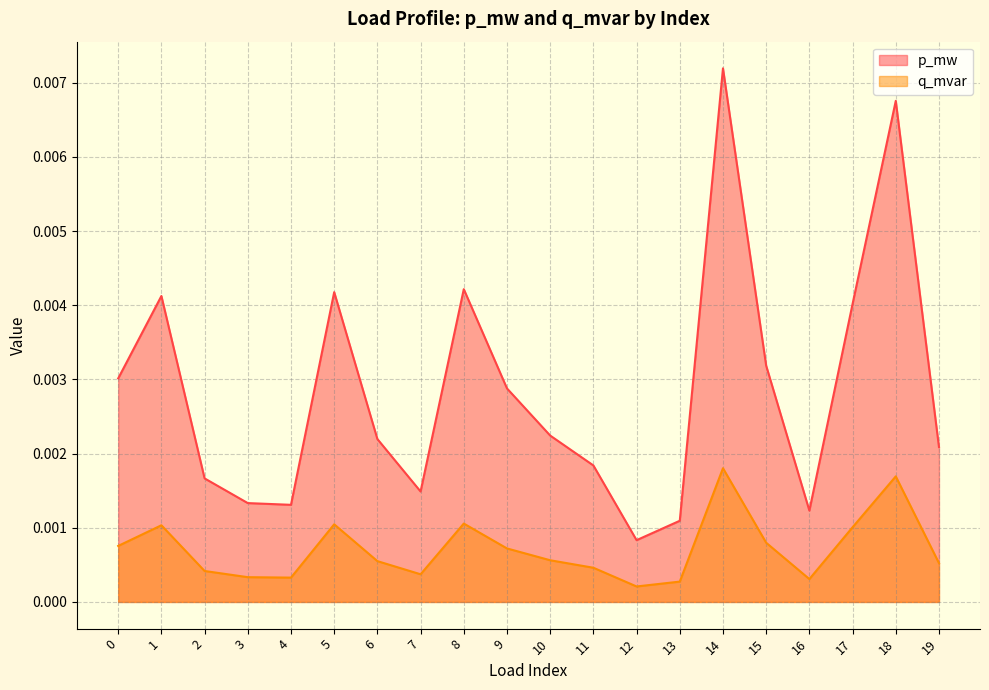

True or false: p_mw has more than 2 points higher than both neighbors.

True